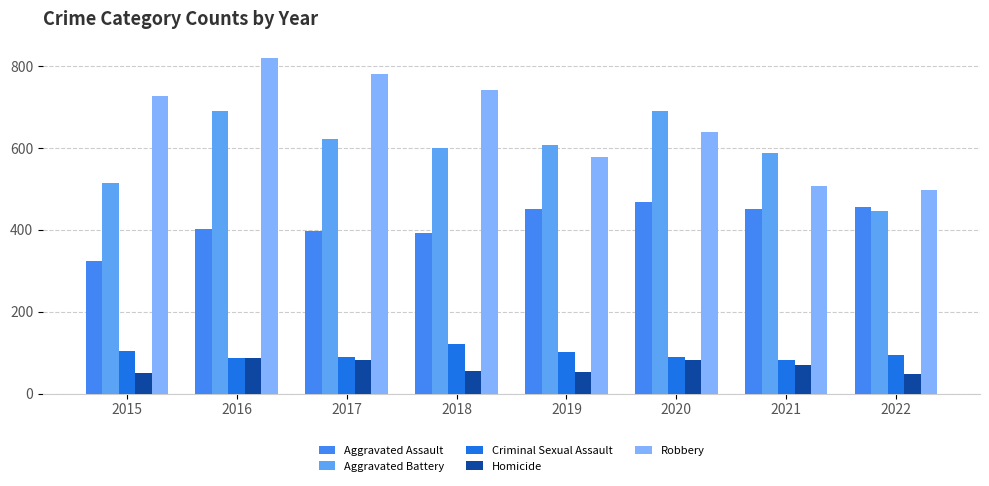

How many values in the Aggravated Battery series are below 608?

4